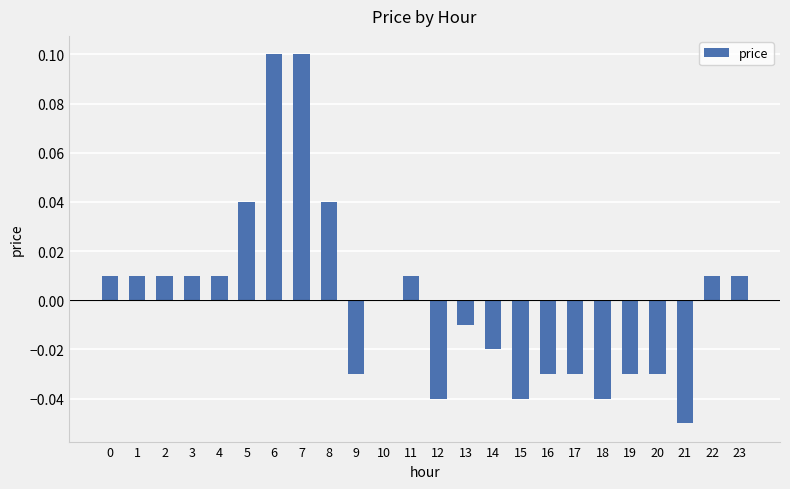

Count the number of data series in this chart.

1